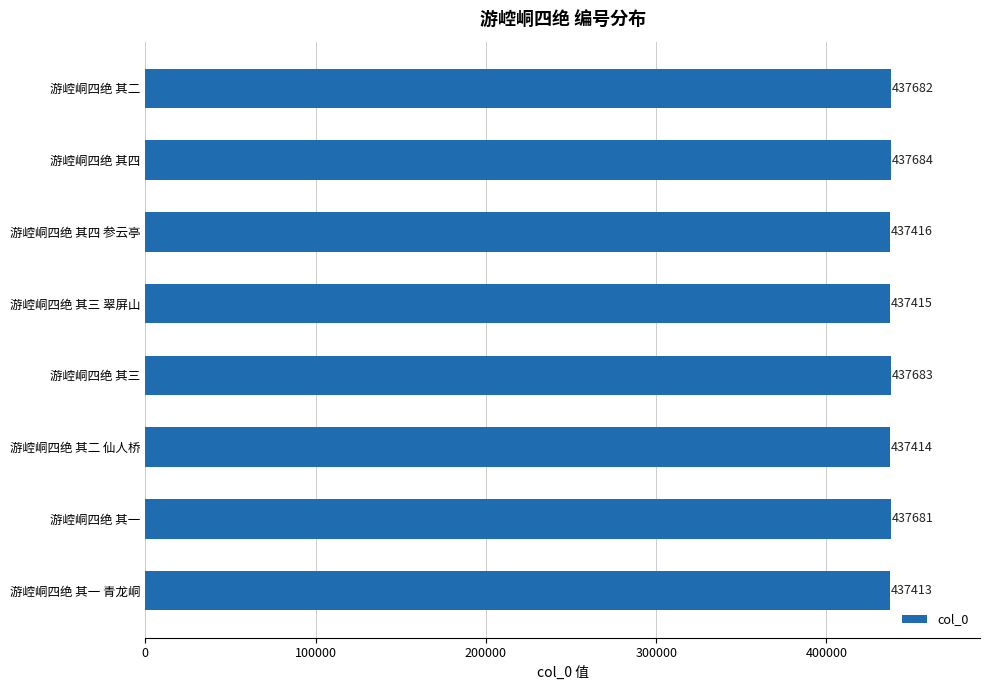

Which has a higher value, 游崆峒四绝 其一 青龙峒 or 游崆峒四绝 其四 参云亭?

游崆峒四绝 其四 参云亭